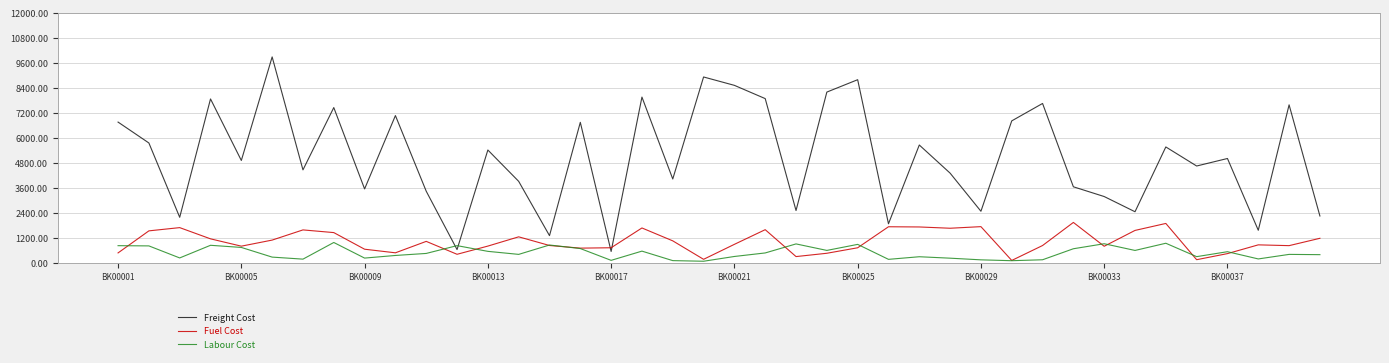

Which series has the largest range (max minus min)?

Freight Cost